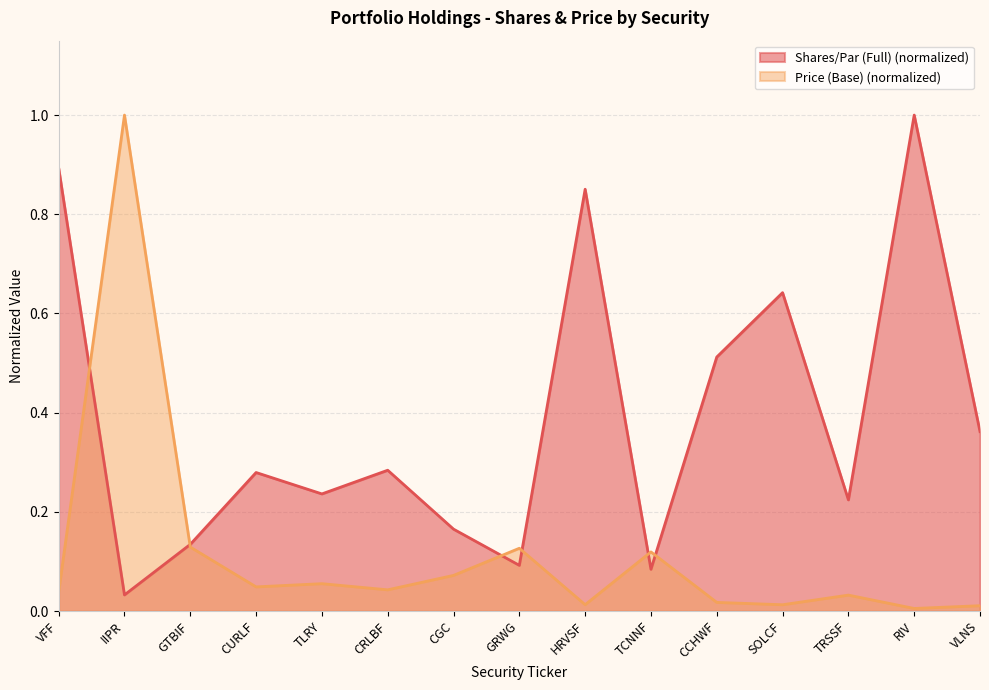

Reading left to right, transcribe all the data shown in this chart.

Shares/Par (Full): VFF=0.9	IIPR=0.0	GTBIF=0.1	CURLF=0.3	TLRY=0.2	CRLBF=0.3	CGC=0.2	GRWG=0.1	HRVSF=0.9	TCNNF=0.1	CCHWF=0.5	SOLCF=0.6	TRSSF=0.2	RIV=1.0	VLNS=0.4
Price (Base): VFF=0.0	IIPR=1.0	GTBIF=0.1	CURLF=0.0	TLRY=0.1	CRLBF=0.0	CGC=0.1	GRWG=0.1	HRVSF=0.0	TCNNF=0.1	CCHWF=0.0	SOLCF=0.0	TRSSF=0.0	RIV=0.0	VLNS=0.0